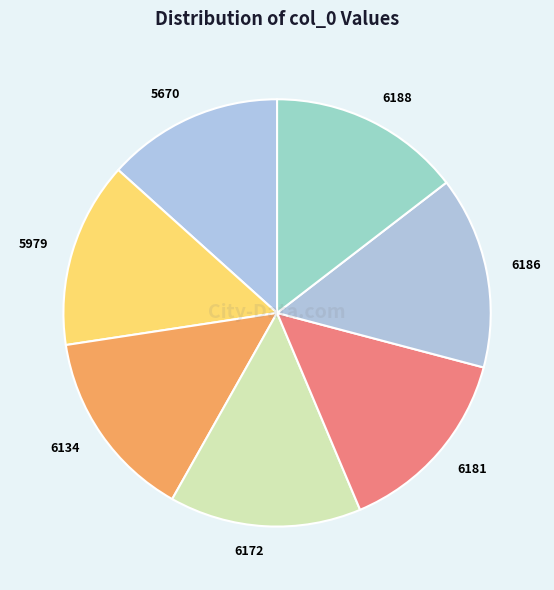

The 6186 slice represents 5% of the pie. True or false?

False